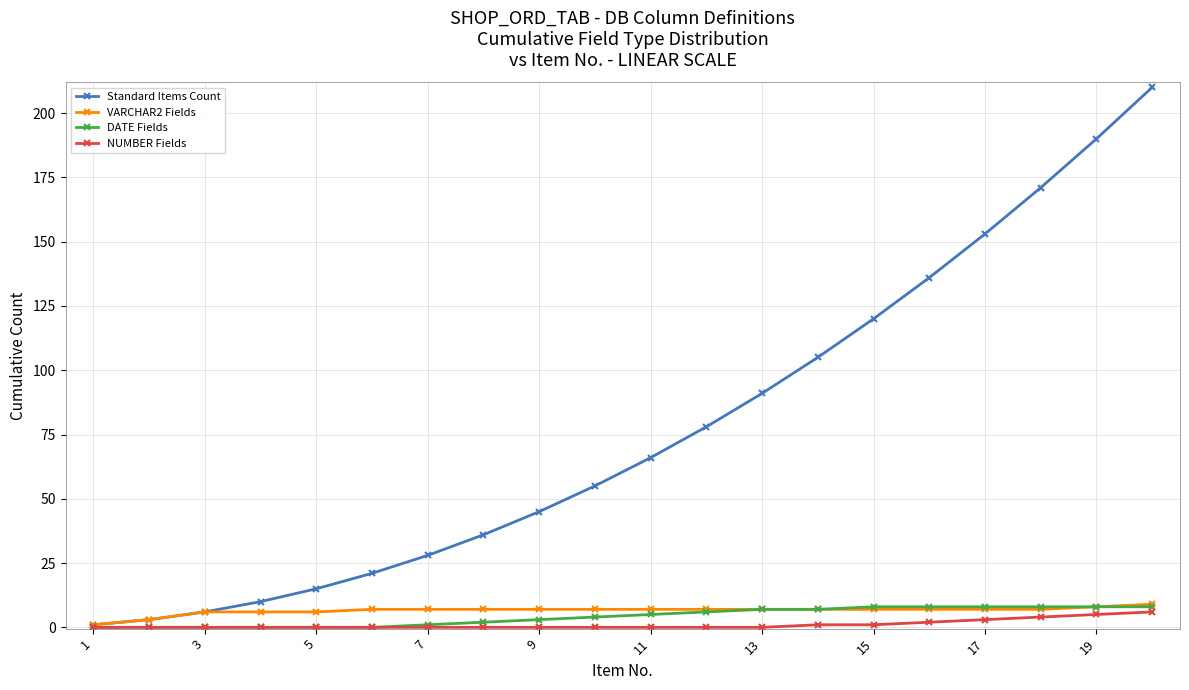

Which series has the widest spread of values?

Standard Items Count